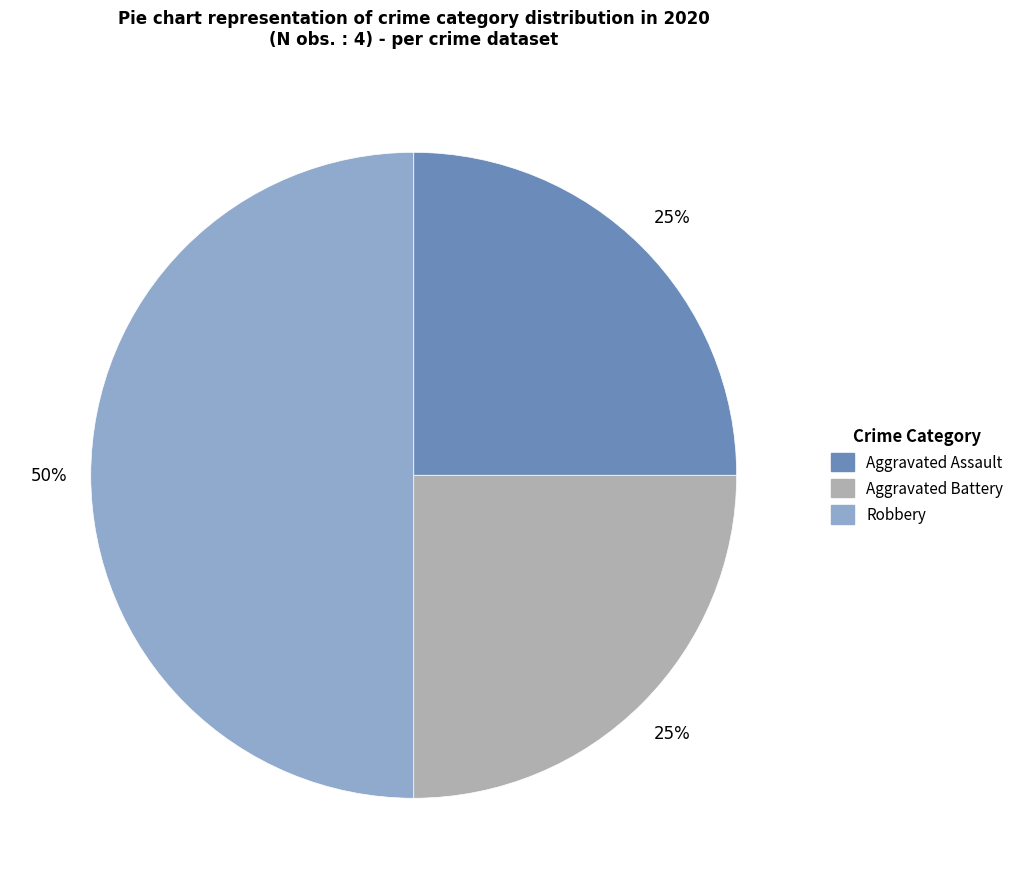

True or false: Aggravated Battery accounts for 18% of the total.

False